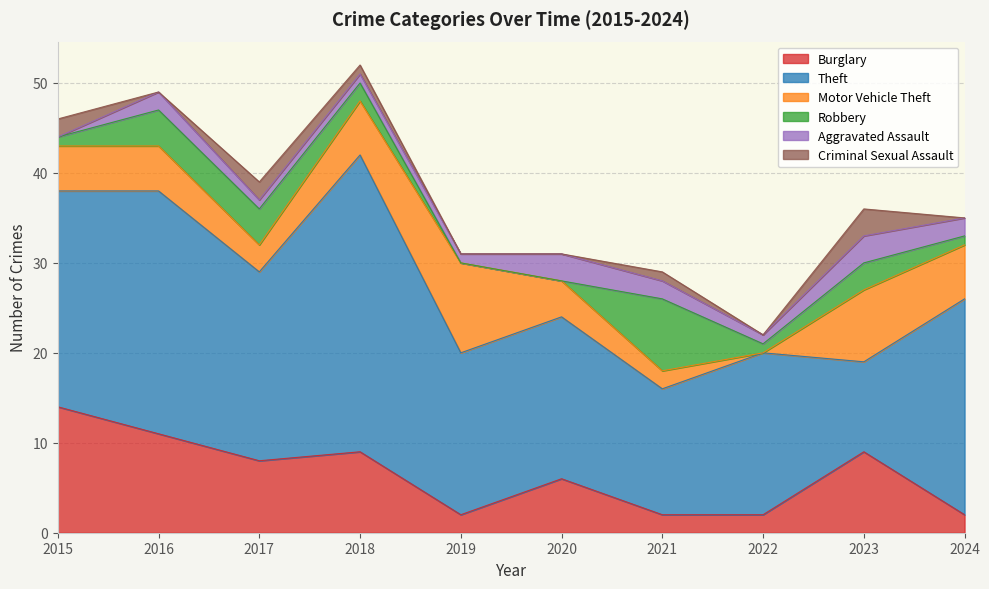

Rank the series by their maximum value, from lowest to highest.

Aggravated Assault, Criminal Sexual Assault, Robbery, Motor Vehicle Theft, Burglary, Theft